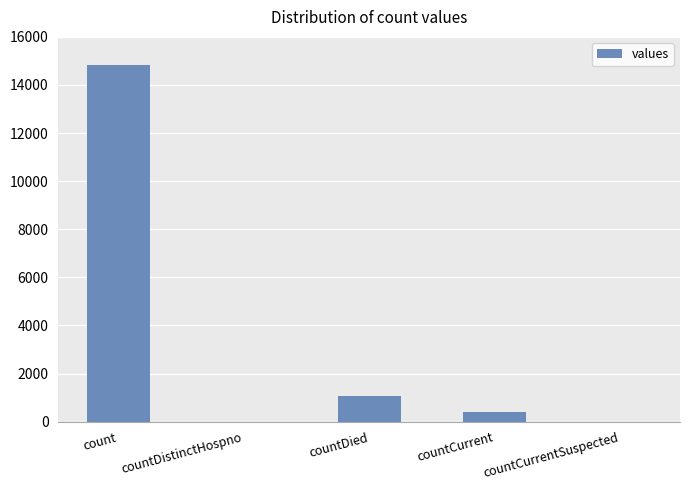

What is the sum of all values?

16269